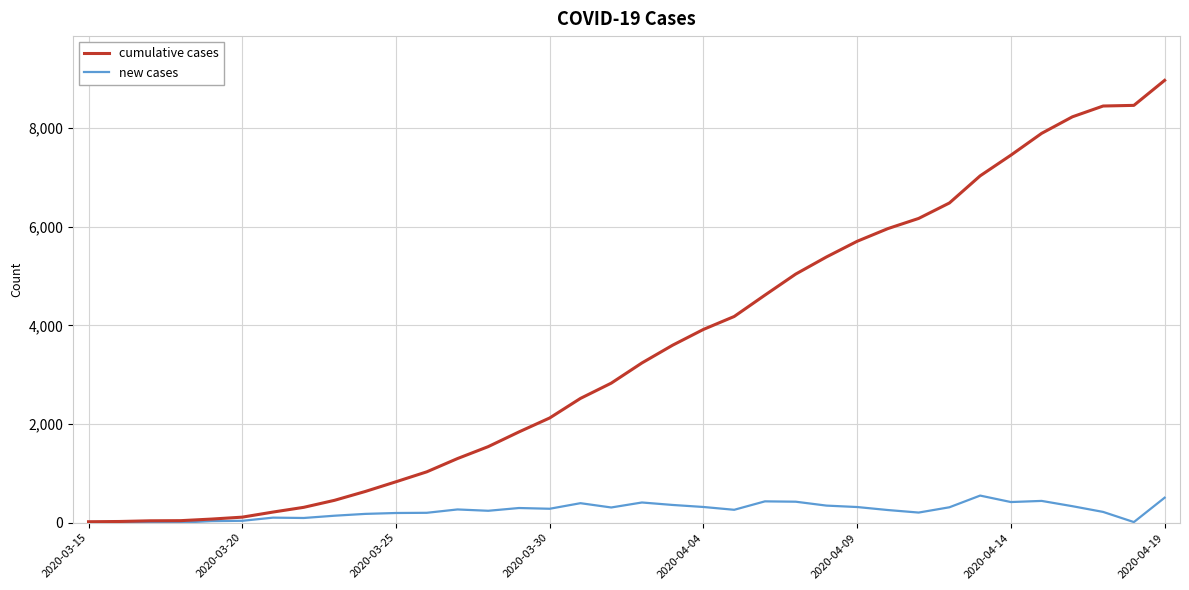

Which series has the widest spread of values?

cumulative cases